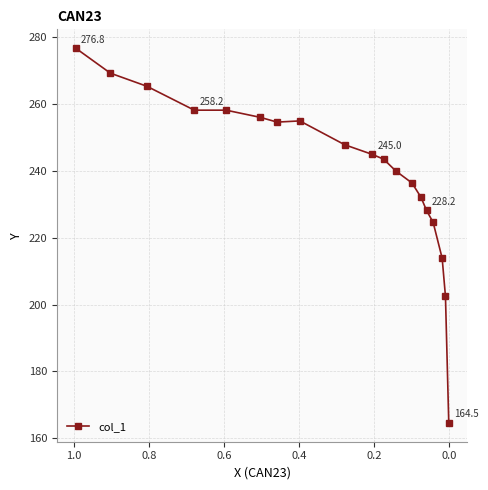

What is the value of the 5th point from the left?

258.2